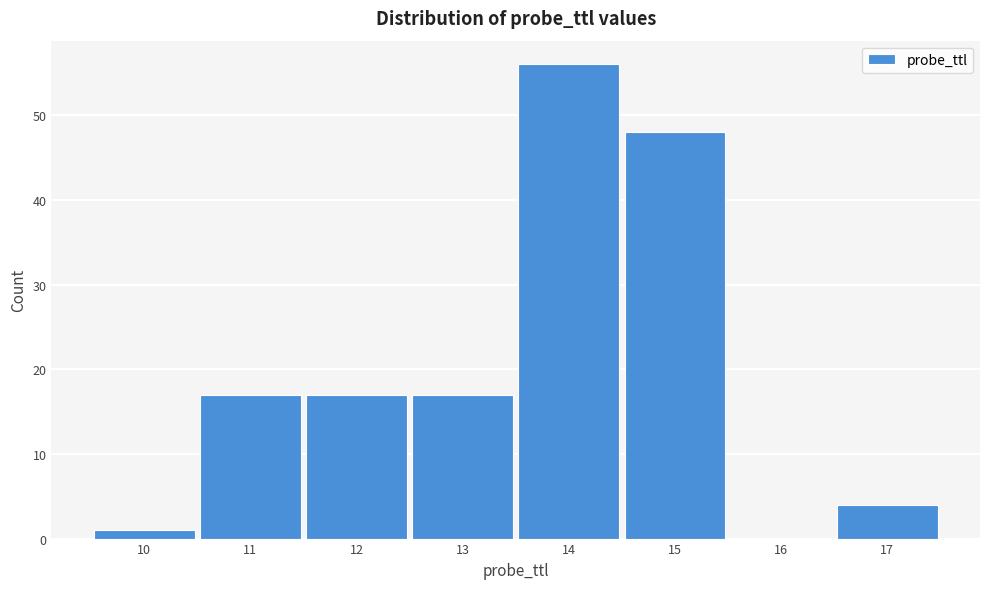

Reading right to left, extract all data points from this chart.

17=4	16=0	15=48	14=56	13=17	12=17	11=17	10=1